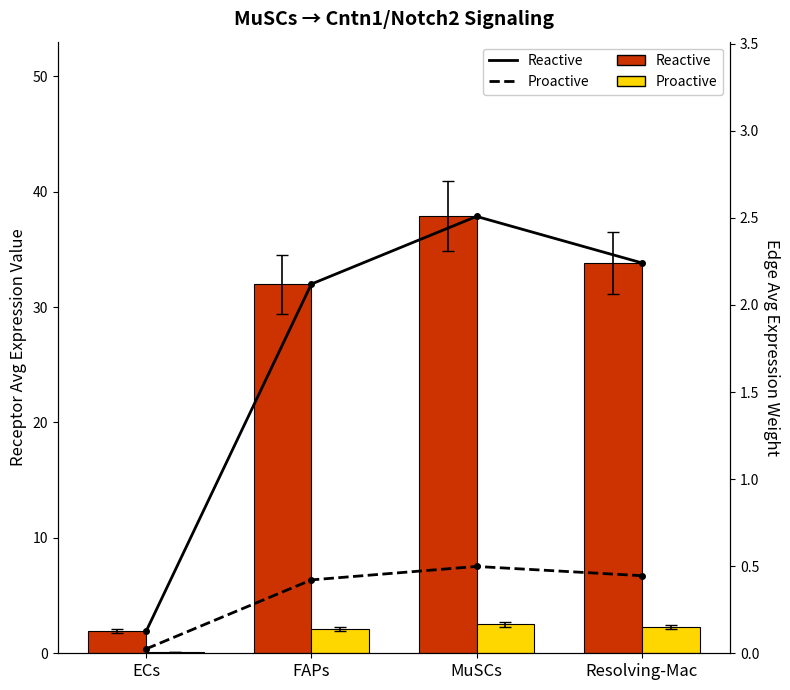

How many groups of bars are there?

4